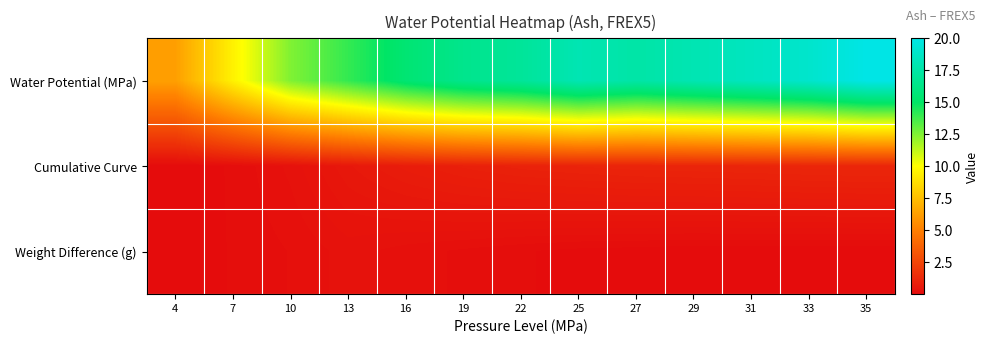

Reading left to right, extract all data points from this chart.

Water Potential (MPa): 4=6.2	7=9.5	10=12.5	13=14.0	16=15.5	19=16.5	22=17.0	25=18.0	27=17.5	29=18.0	31=18.5	33=19.0	35=20.0
Cumulative Curve: 4=0.0	7=0.1	10=0.3	13=0.5	16=0.7	19=0.9	22=1.0	25=1.0	27=1.1	29=1.1	31=1.1	33=1.1	35=1.2
Weight Difference (g): 4=0.0	7=0.1	10=0.2	13=0.3	16=0.2	19=0.1	22=0.1	25=0.1	27=0.0	29=0.0	31=0.0	33=0.0	35=0.0